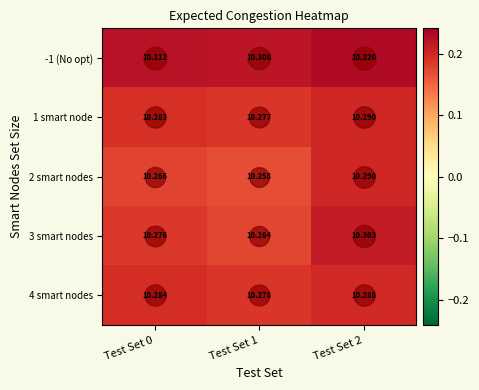

Which label corresponds to the smallest value in the chart?

Test Set 1